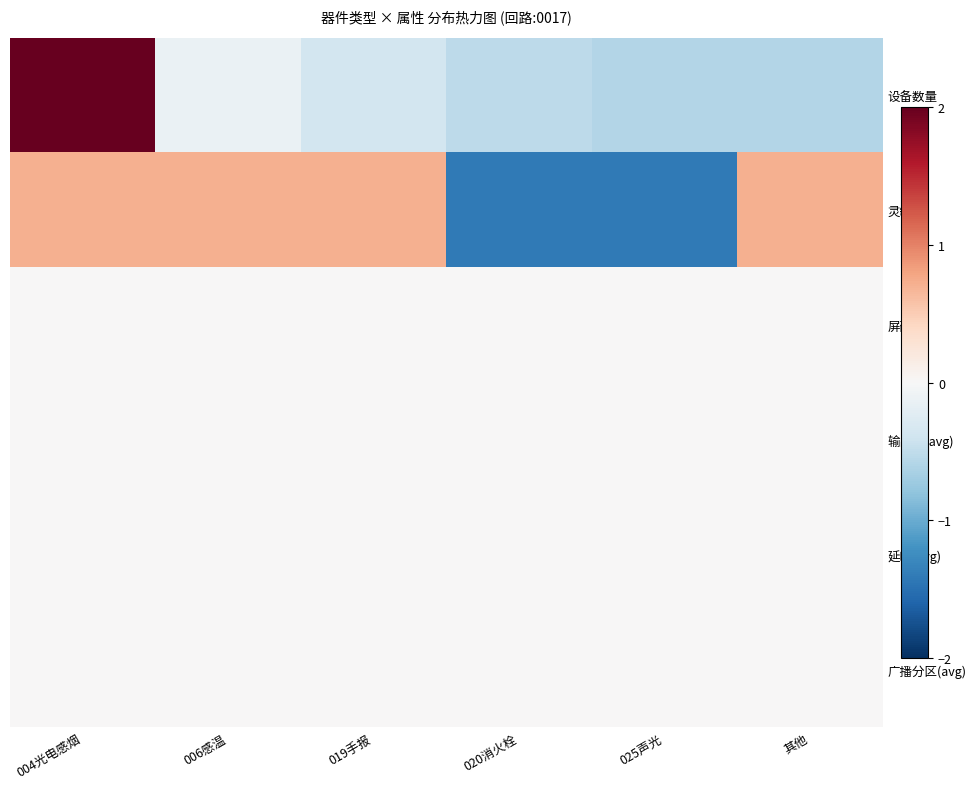

List the series in order of their peak value, lowest first.

屏蔽值, 输出组(avg), 延时(avg), 广播分区(avg), 灵敏度, 设备数量